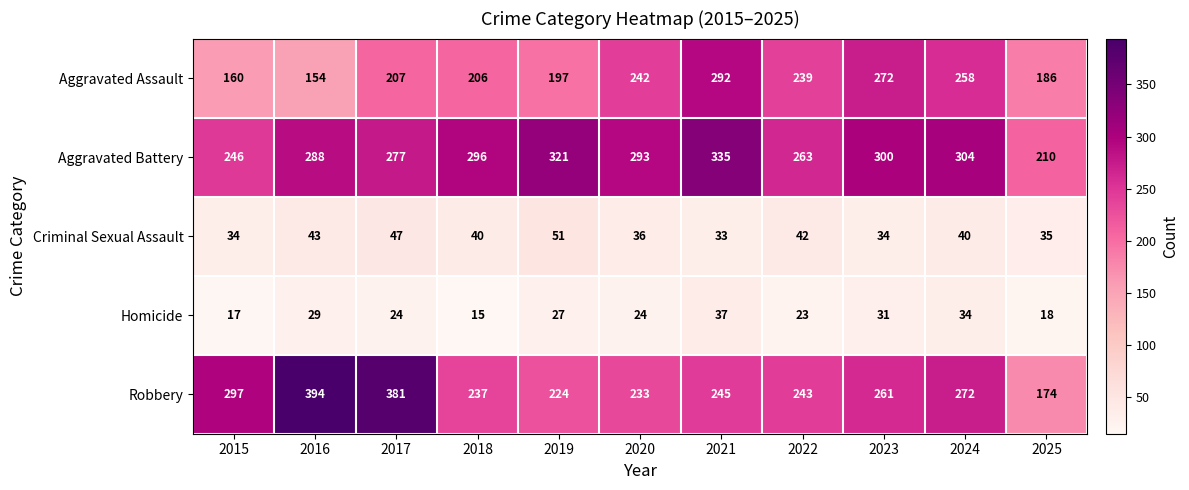

How many values in the Homicide series are below 24?

4